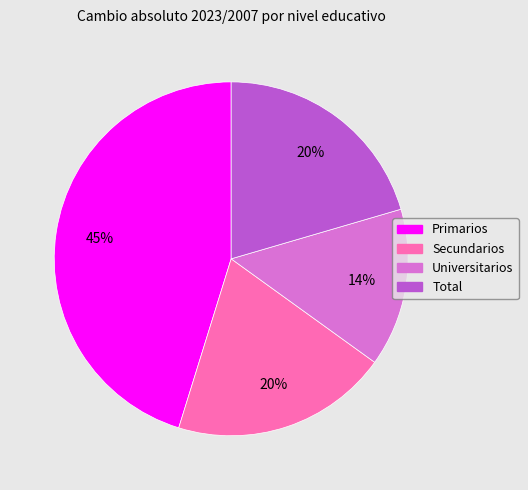

Count the number of slices in the pie.

4